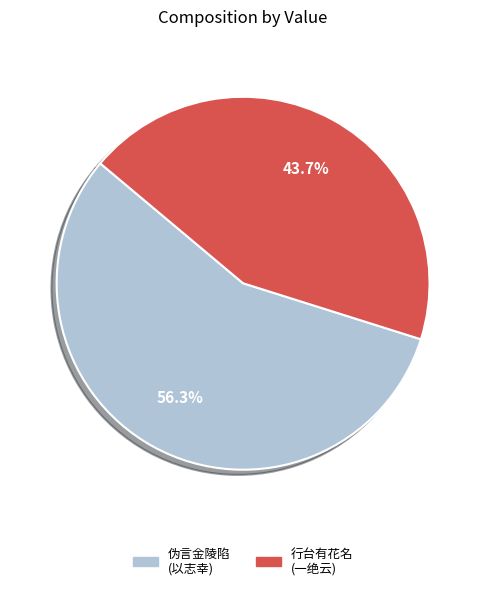

To the nearest percent, what is the average slice percentage?

50%